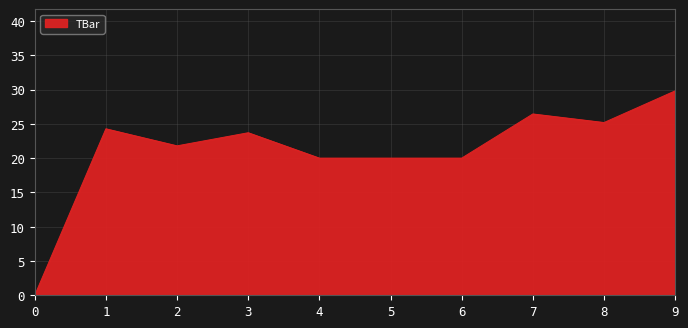

What is the difference between the second highest and second lowest values?

6.4